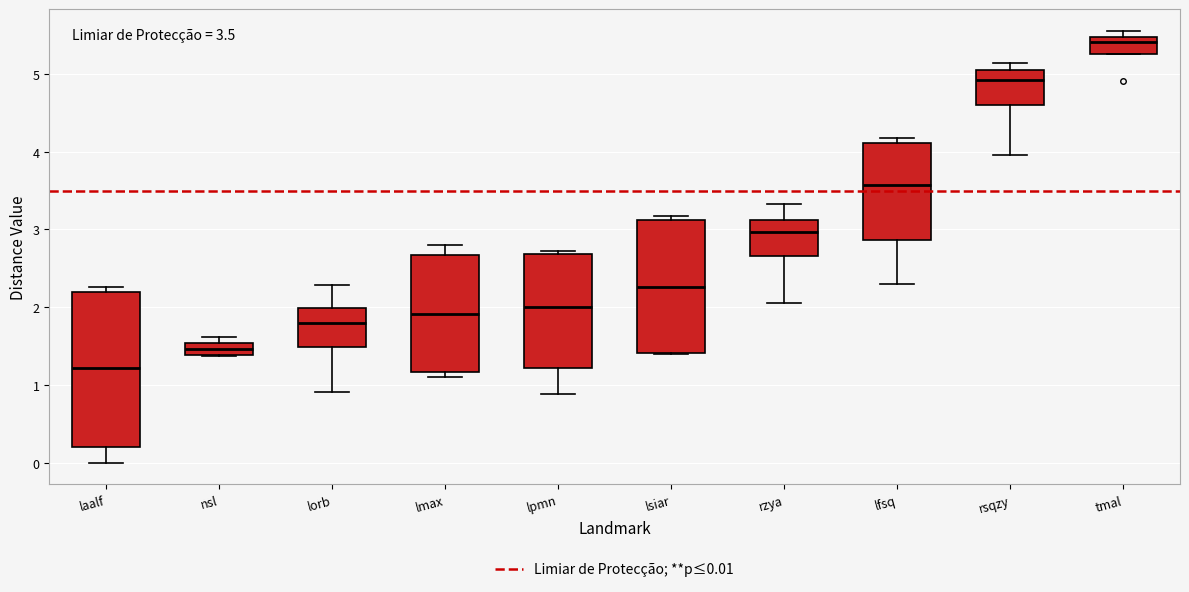

Which box's median line is the highest?

tmal